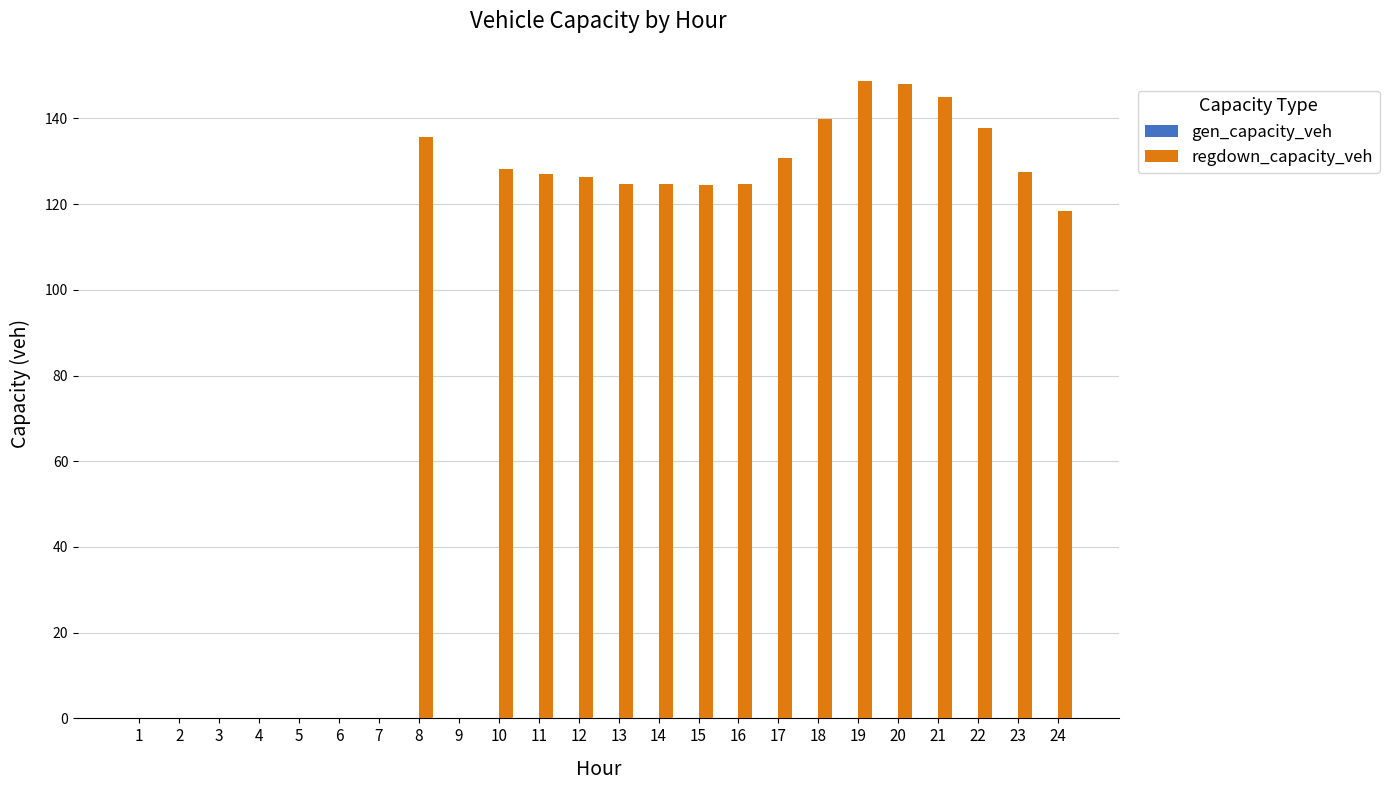

Which has a higher value, 6 or 17?

17